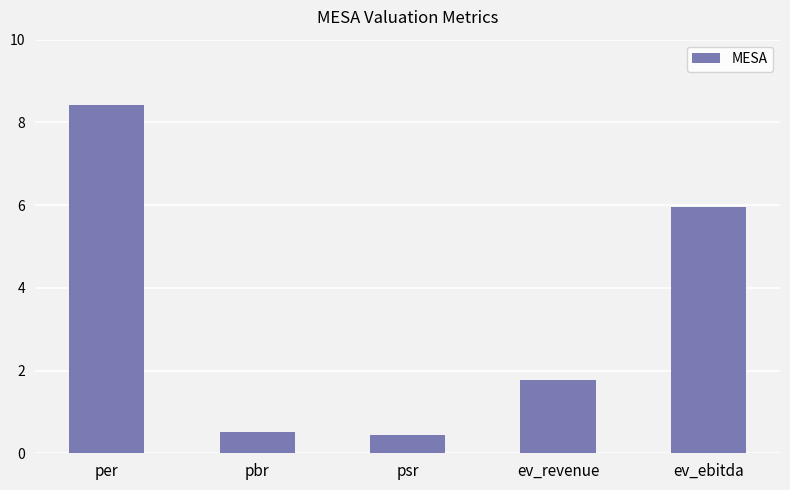

True or false: the data shows 1.8 at ev_revenue.

True